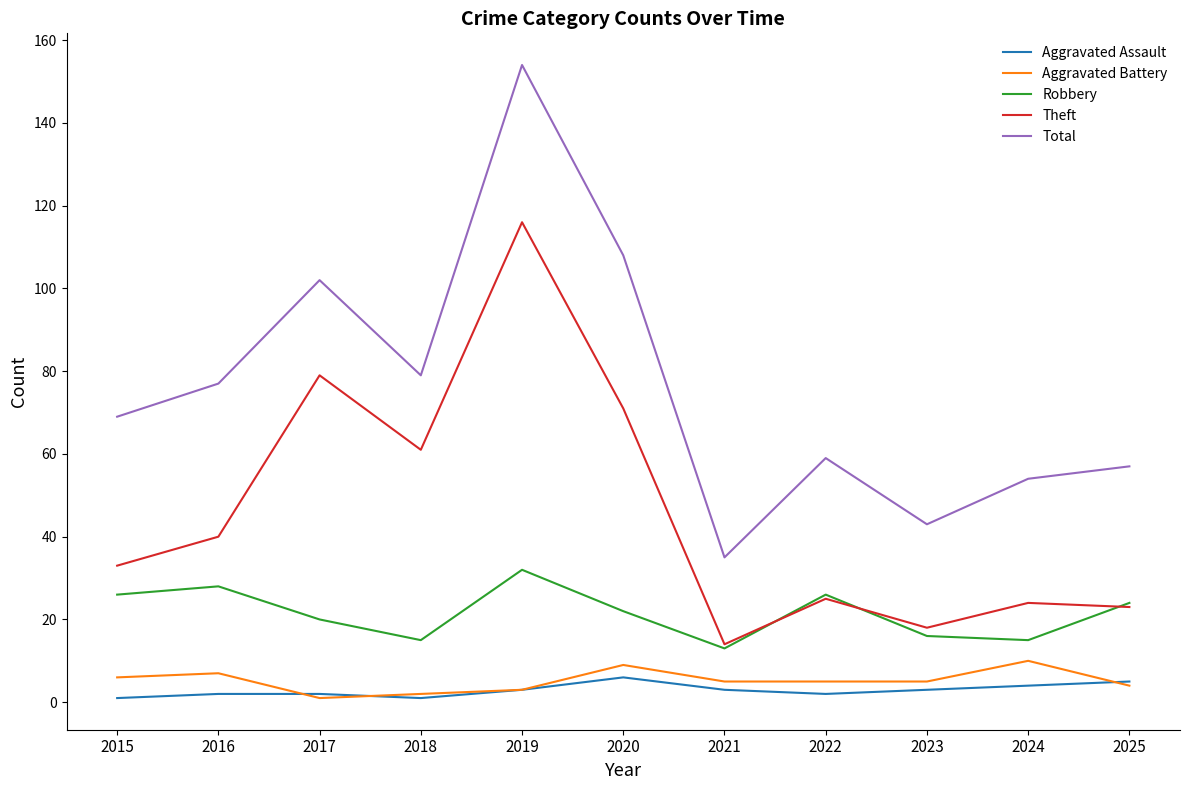

Count the number of data series in this chart.

5